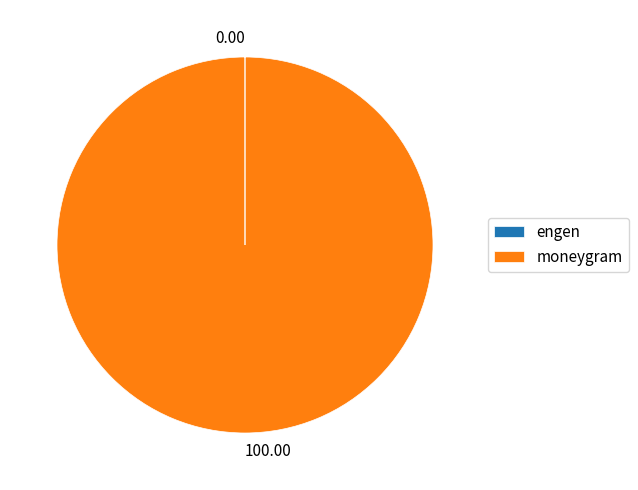

Which slice is the largest?

moneygram